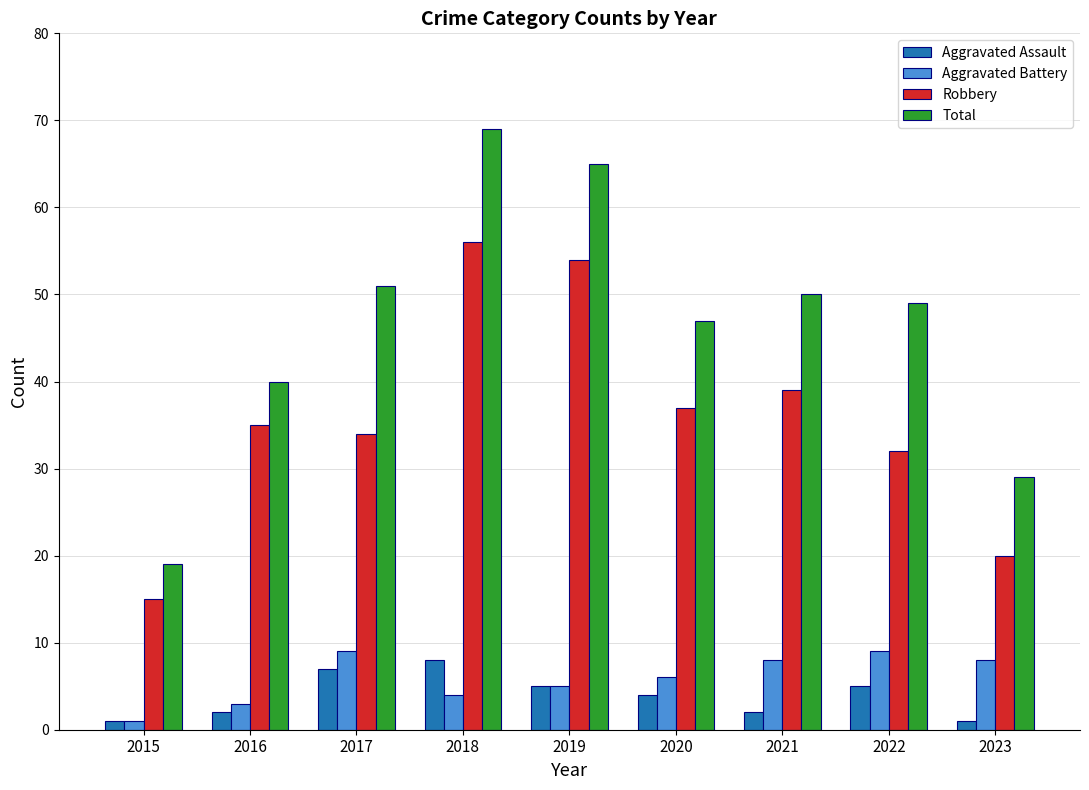

Which series changed the most between 2015 and 2018?

Total